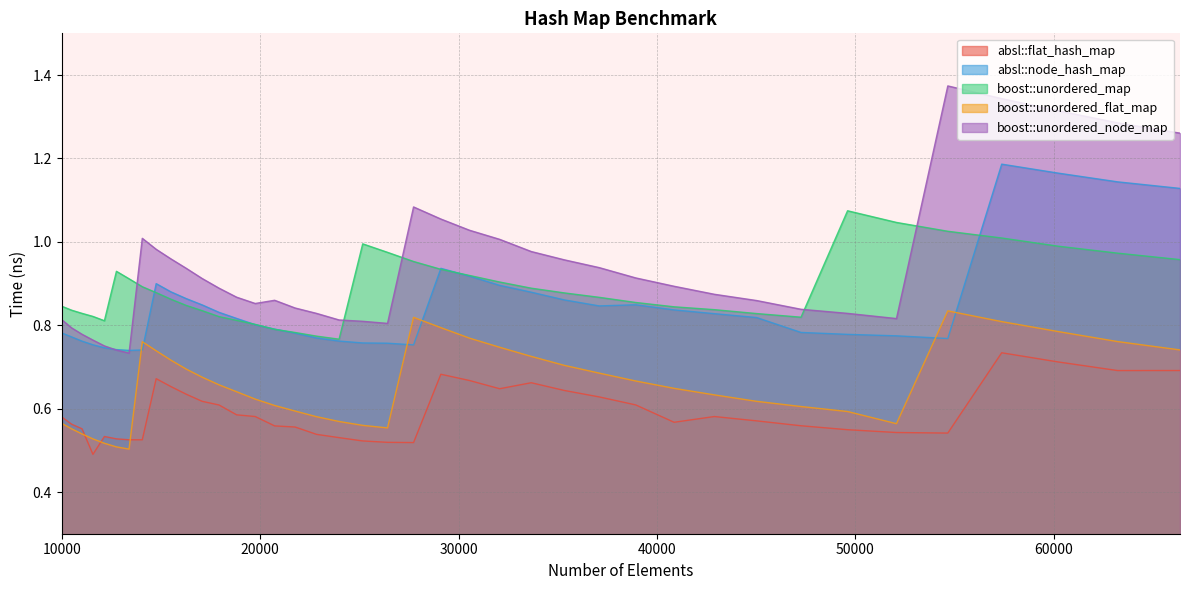

True or false: boost::unordered_node_map and boost::unordered_flat_map cross at least once.

False